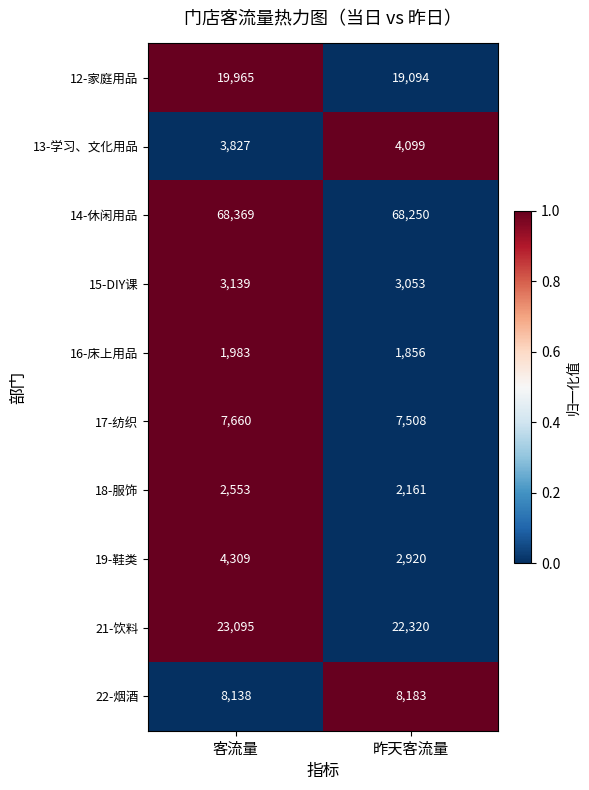

At which category does the chart reach its minimum across all series?

昨天客流量